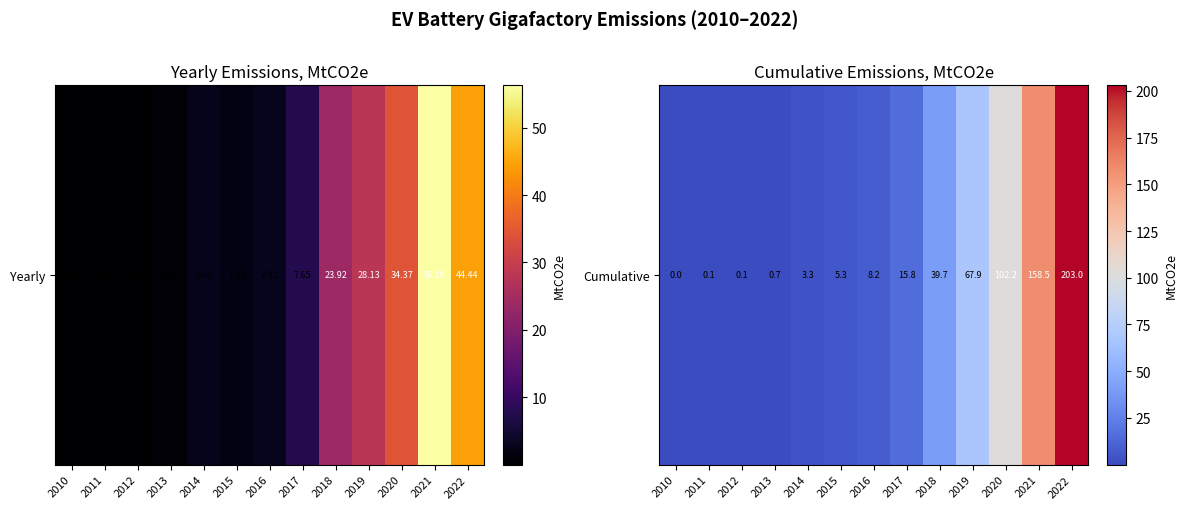

Is it true that the value at 2013 is 0.7?

True